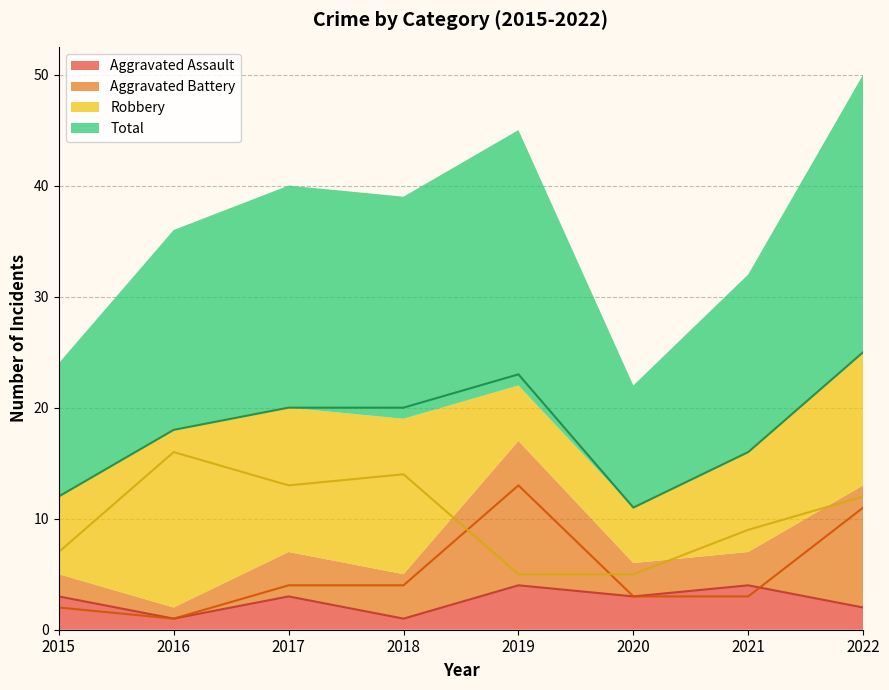

Between 2019 and 2020, which is larger?

2019